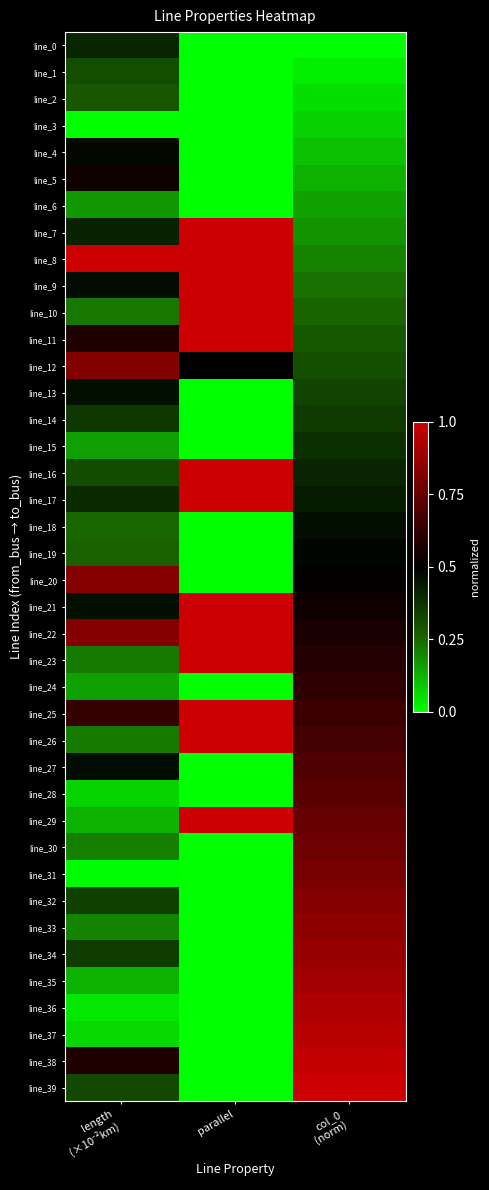

What is the spread (max minus min) of values at parallel?

1.0